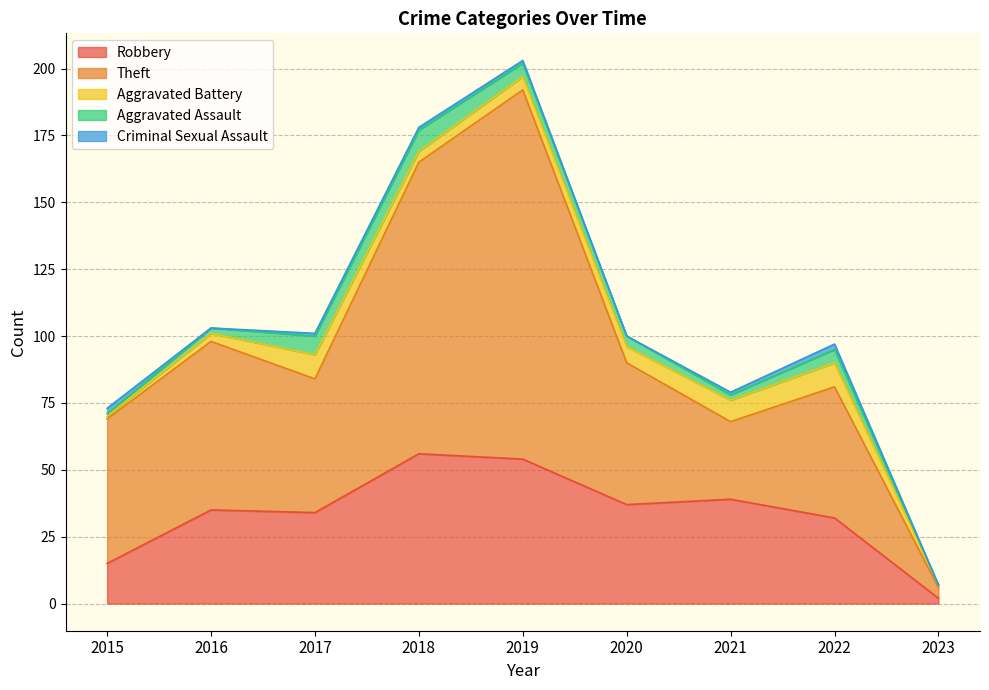

How many values in the Theft series exceed 53?

4